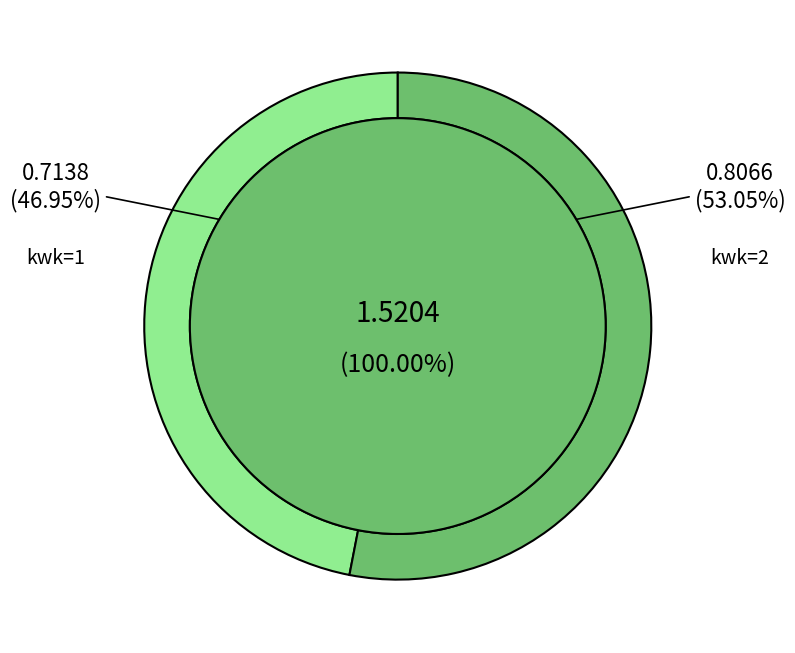

Rank the categories by value from highest to lowest.

2, 1